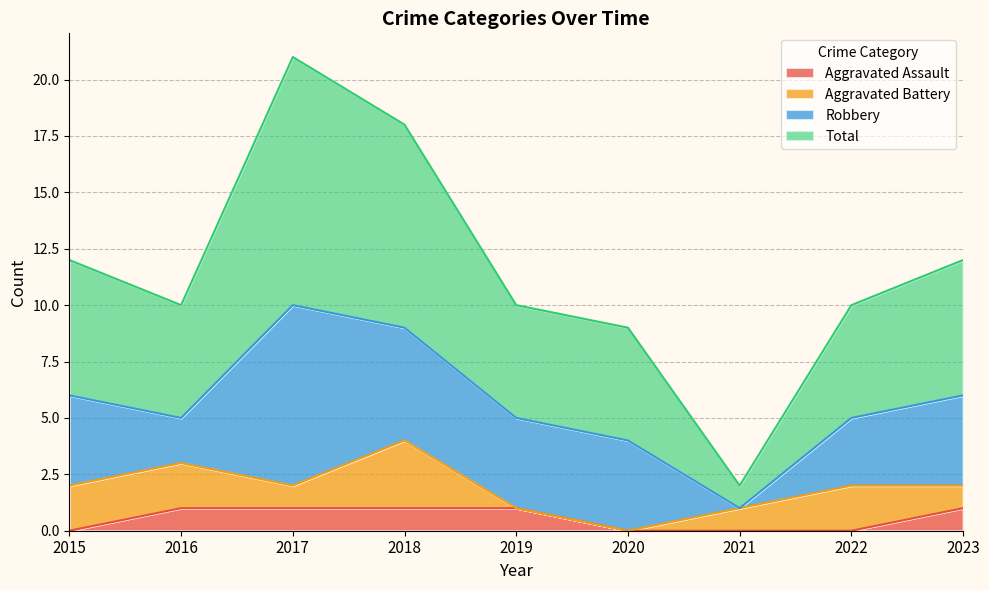

True or false: Aggravated Assault and Total cross at least once.

False